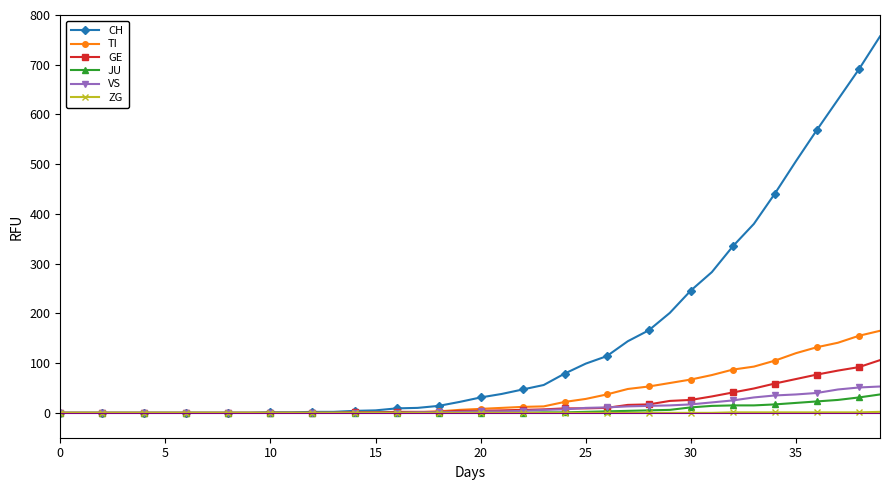

Which series has the widest spread of values?

CH